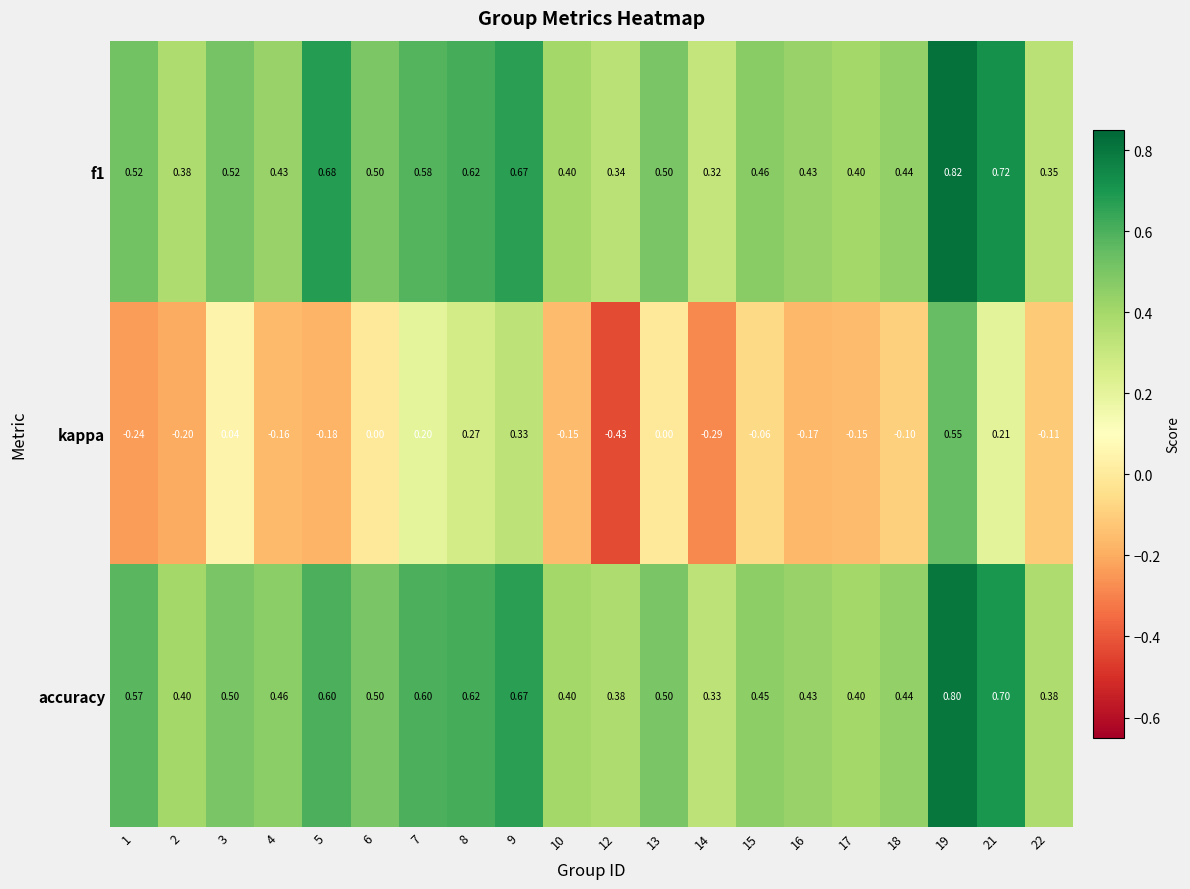

Which series has the largest total across all categories?

accuracy